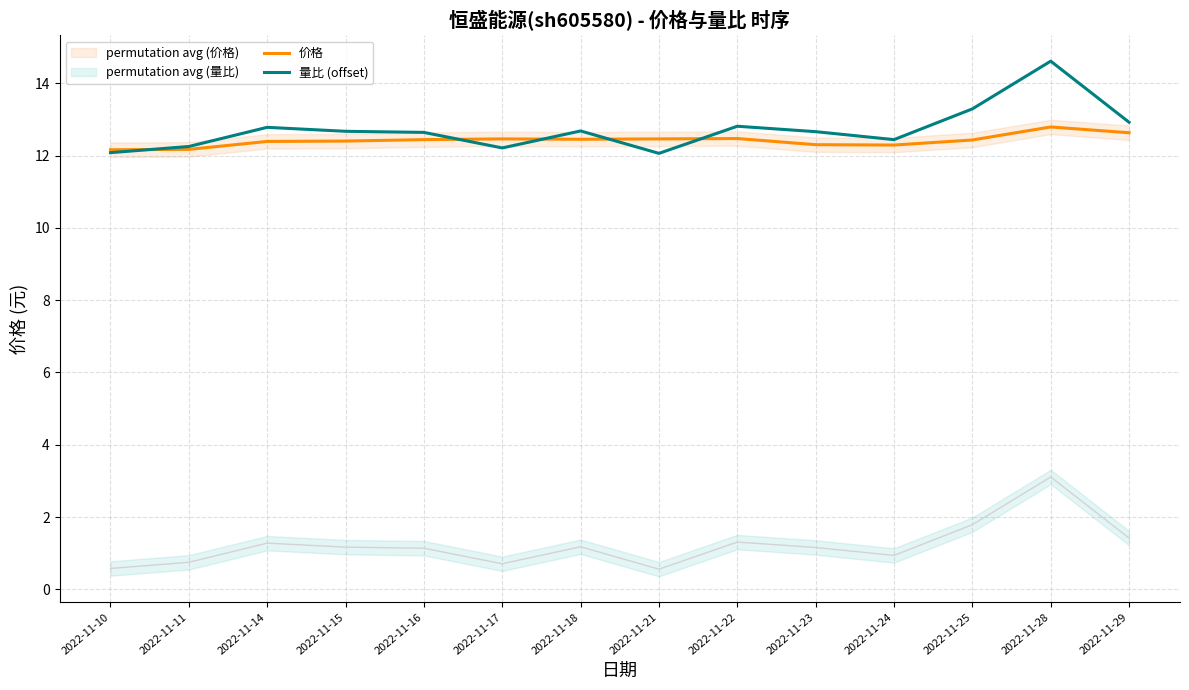

How many interior local valleys does the 价格 series have?

2